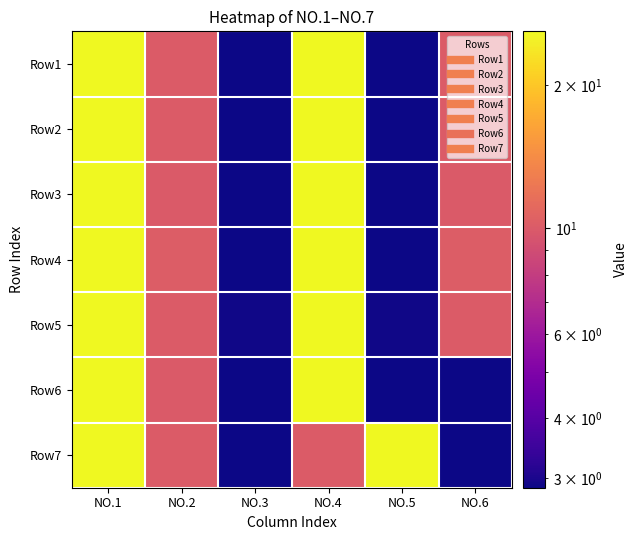

At NO.5, list the series in order from smallest to largest.

Row2, Row1, Row6, Row4, Row3, Row5, Row7